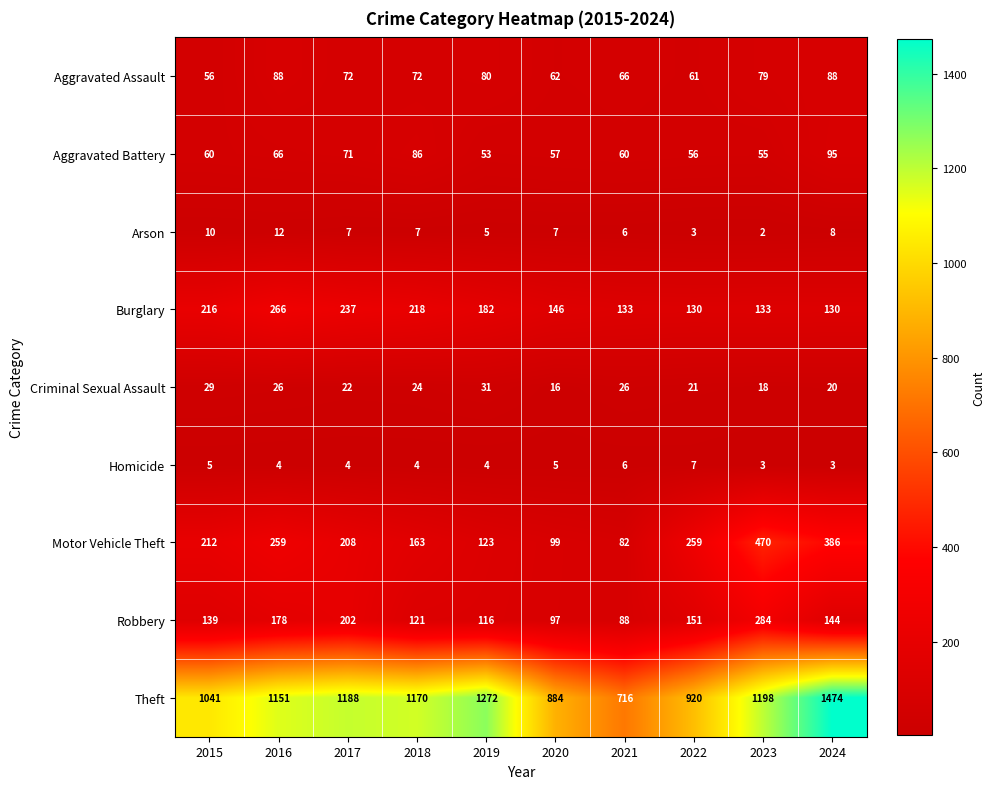

At how many categories does at least one series exceed 520?

10